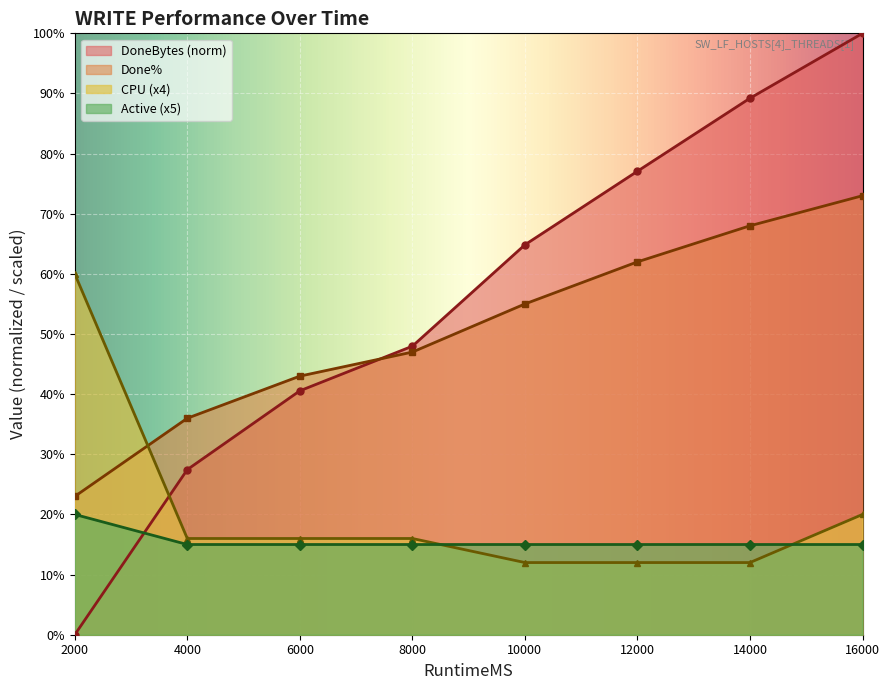

True or false: Active has a value of 7.6 at 12000.

False